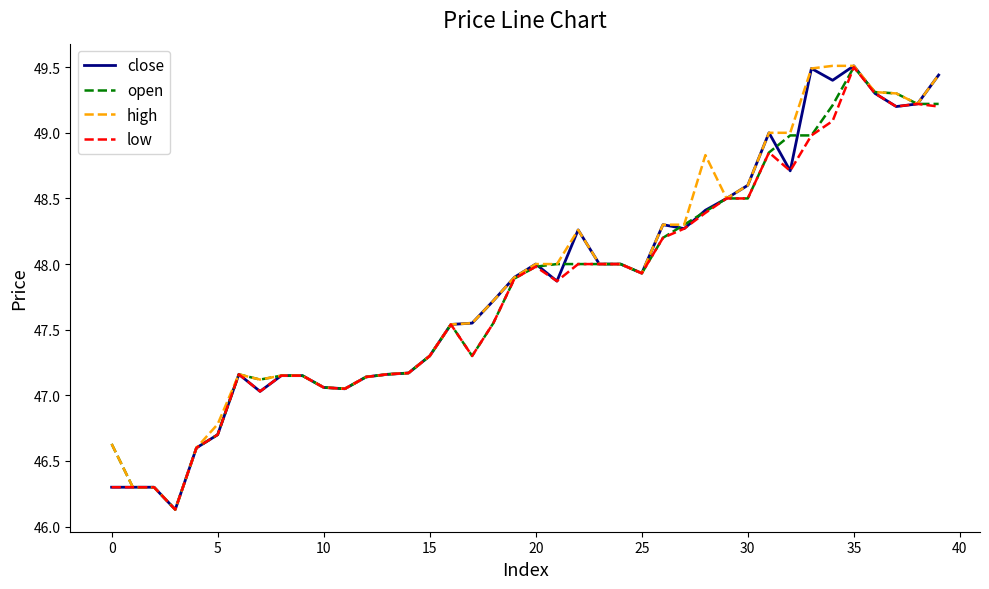

What is the minimum value for high?

46.1